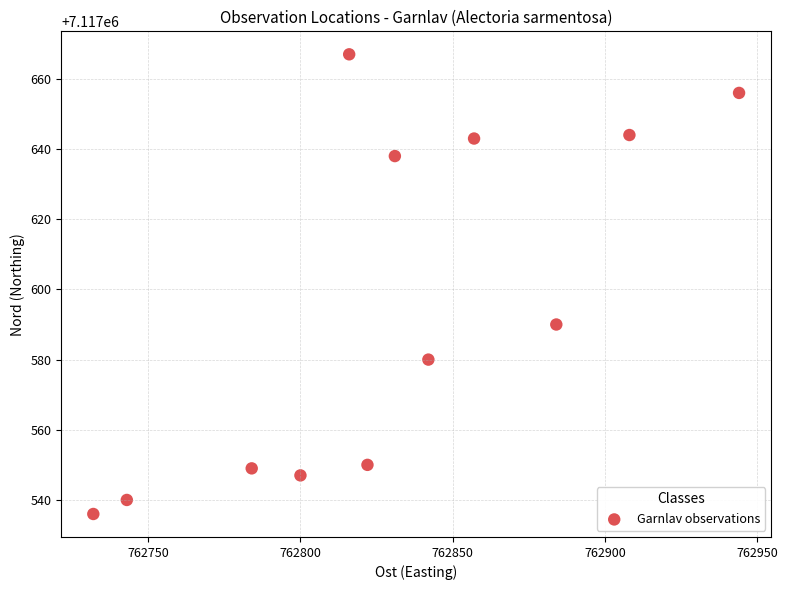

What is the range of X values (max minus min)?

212